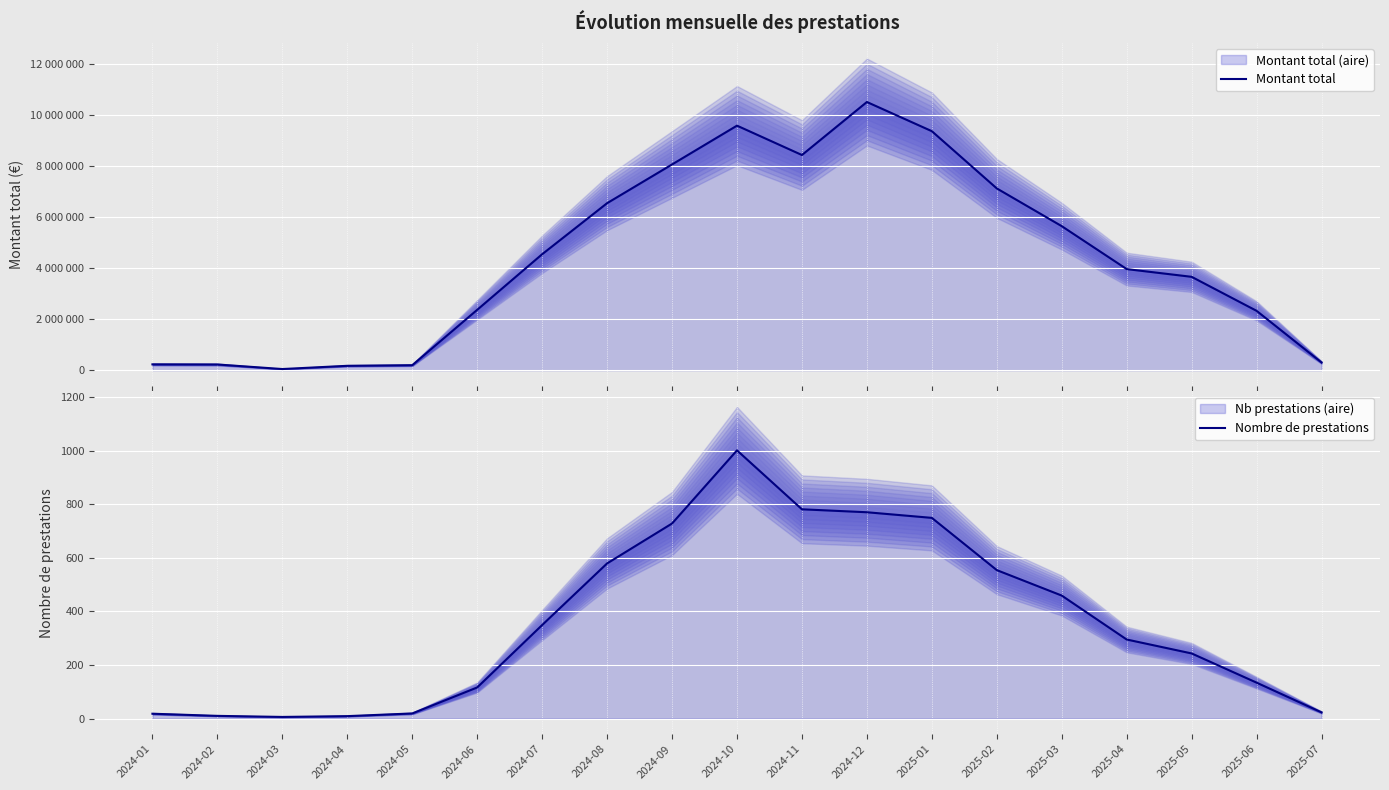

Reading left to right, what are all the values shown in this chart?

Montant total: 2024-01=227950	2024-02=223250	2024-03=45100	2024-04=171440	2024-05=195265	2024-06=2364384	2024-07=4541465	2024-08=6541755	2024-09=8058926	2024-10=9579008	2024-11=8428330	2024-12=10505348	2025-01=9362324	2025-02=7120090	2025-03=5641935	2025-04=3960115	2025-05=3657138	2025-06=2324961	2025-07=301976
Nombre de prestations: 2024-01=18	2024-02=10	2024-03=6	2024-04=9	2024-05=19	2024-06=116	2024-07=349	2024-08=579	2024-09=728	2024-10=1001	2024-11=781	2024-12=770	2025-01=749	2025-02=554	2025-03=459	2025-04=295	2025-05=243	2025-06=134	2025-07=23